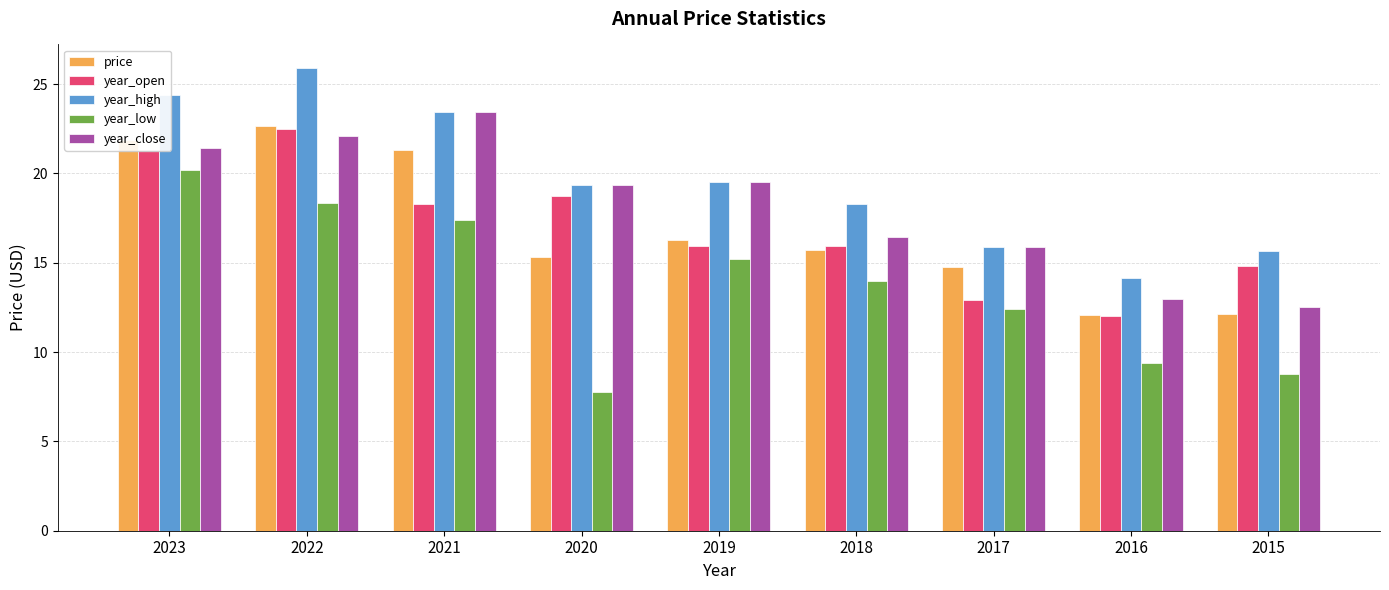

What is the sum of all year_low values?

123.5